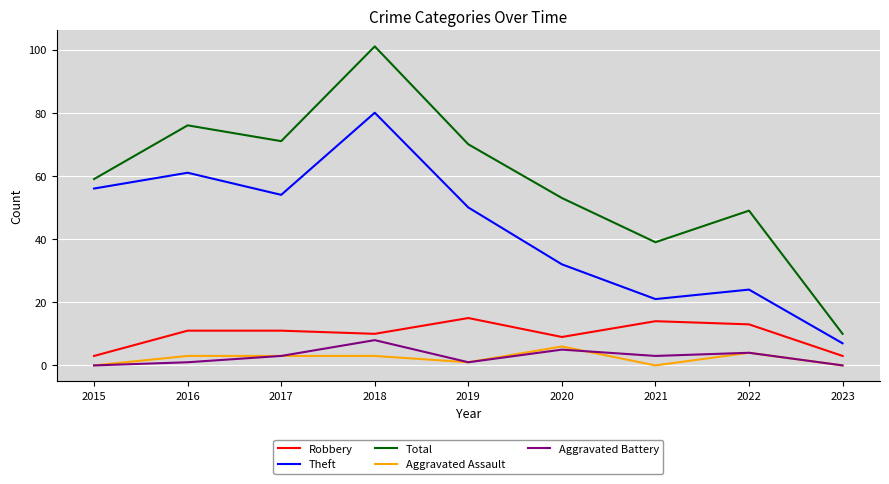

The value of Theft at 2022 is 24. True or false?

True